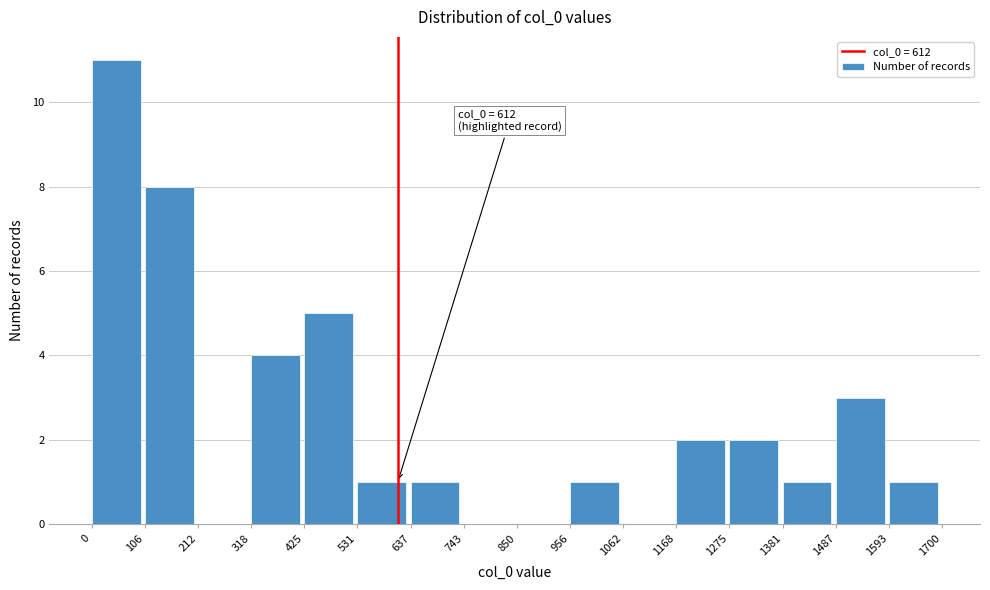

Which range on the x-axis has the tallest bar?

0 to 106